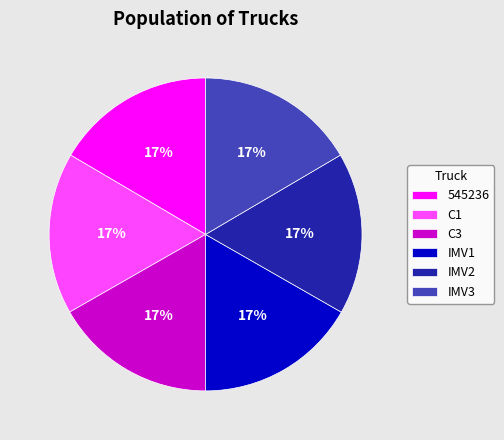

To the nearest percent, what is the average slice percentage?

17%